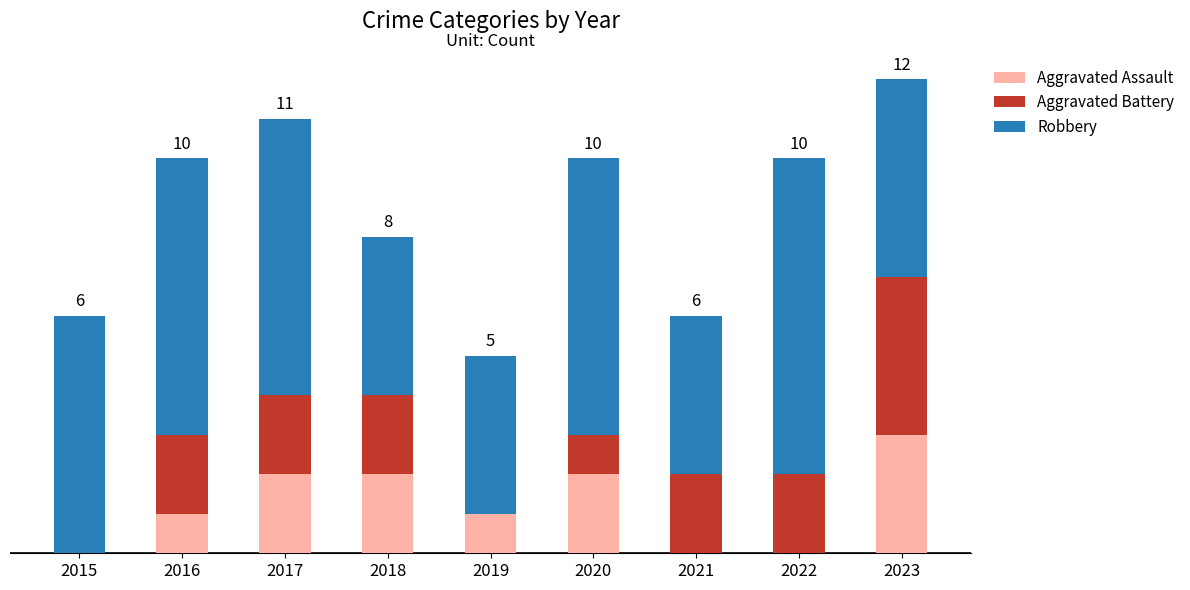

Does the chart contain stacked bars?

Yes